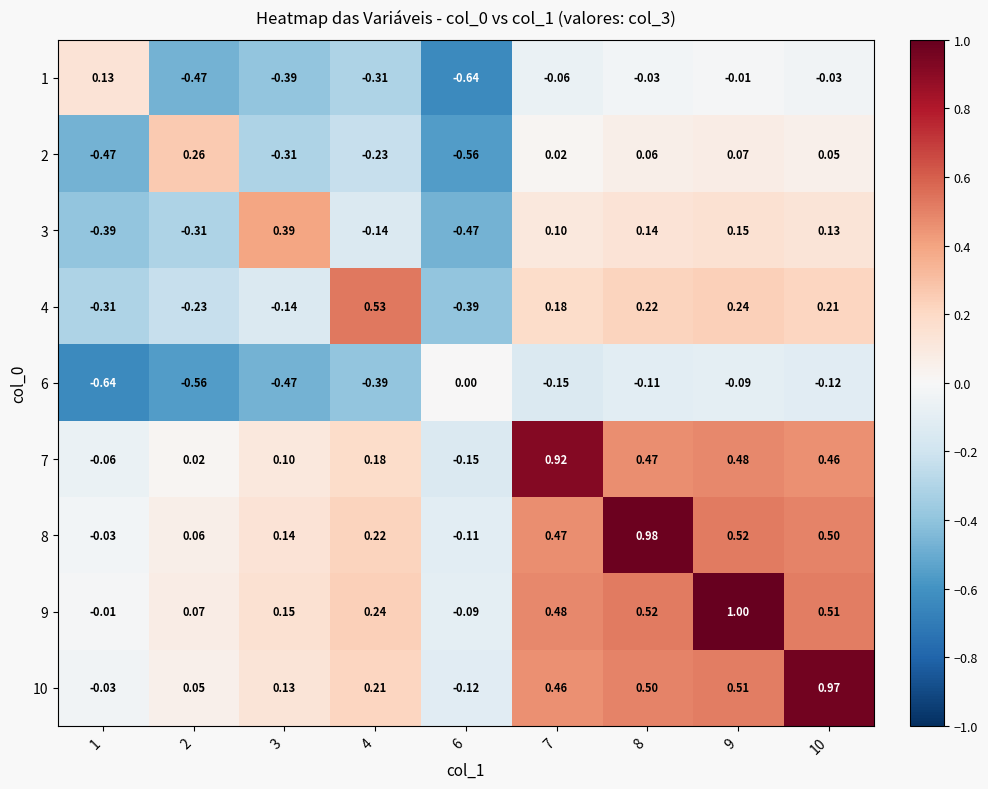

Is the value of 6 at 9 greater than the value of 3 at 3?

No